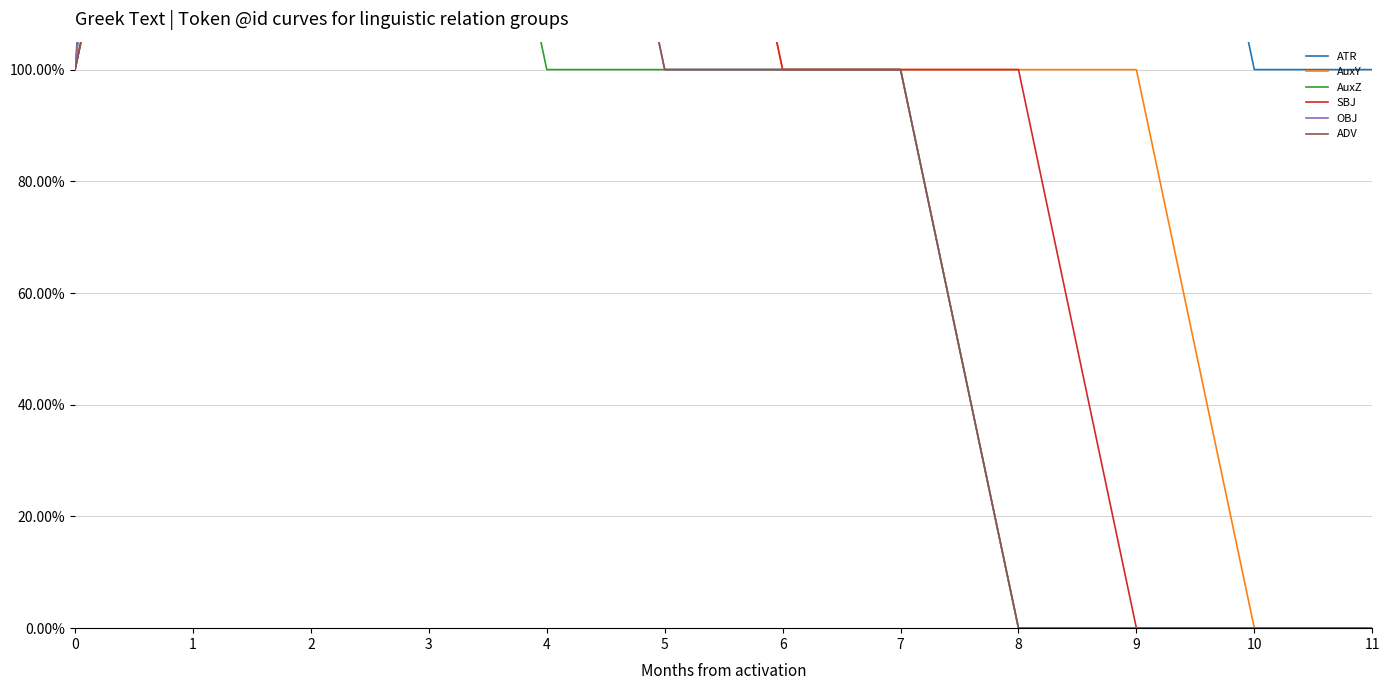

True or false: AuxZ and OBJ cross at least once.

False